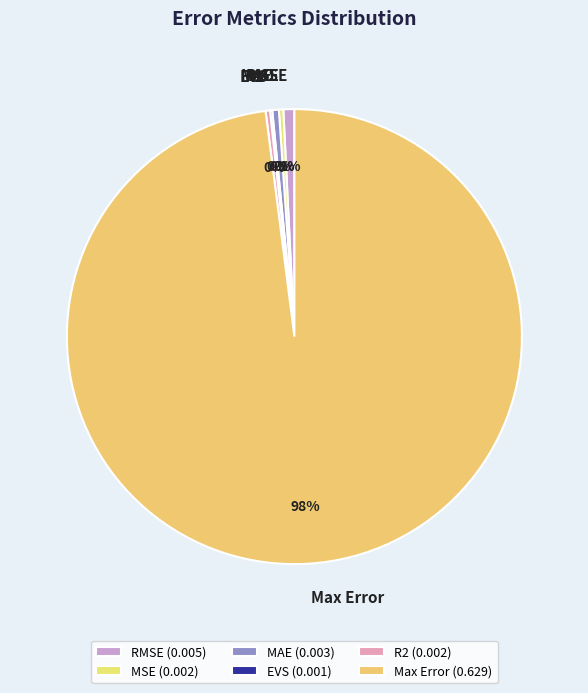

The RMSE slice represents 1% of the pie. True or false?

True